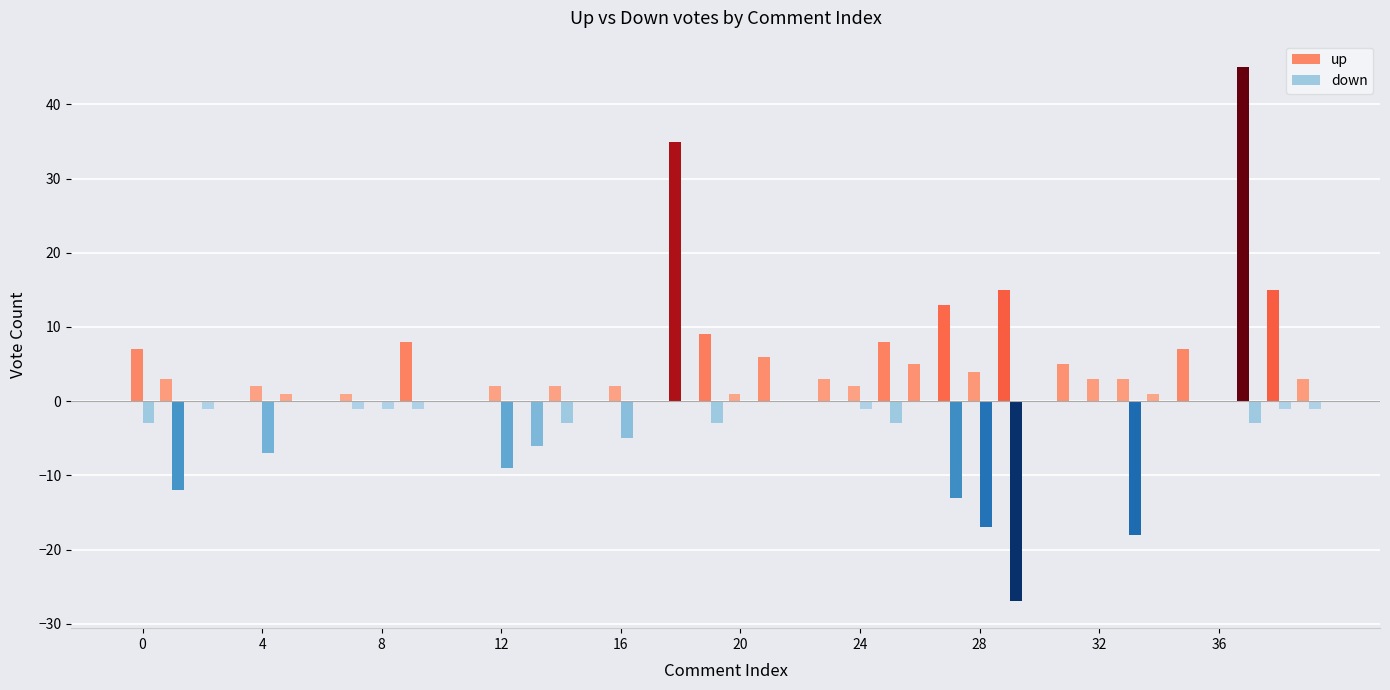

What is the sum of all down values?

-136